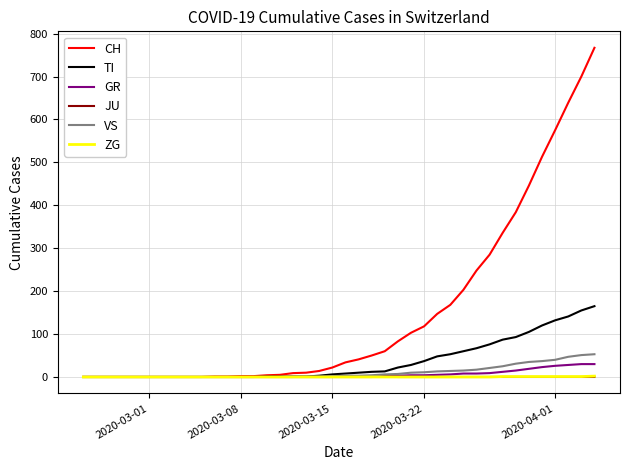

Which series has the widest spread of values?

CH